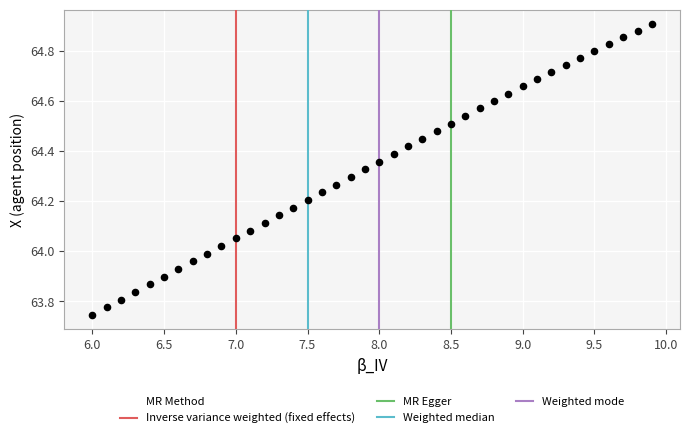

What is the range of Y values (max minus min)?

1.2